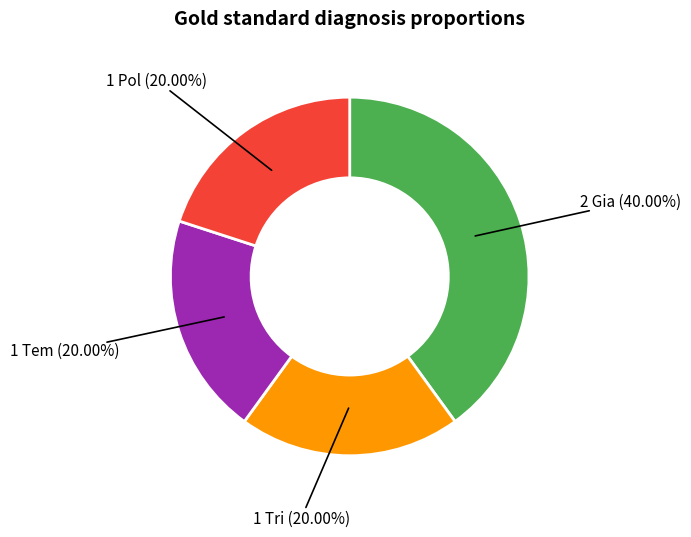

Is there a majority slice in this chart?

No